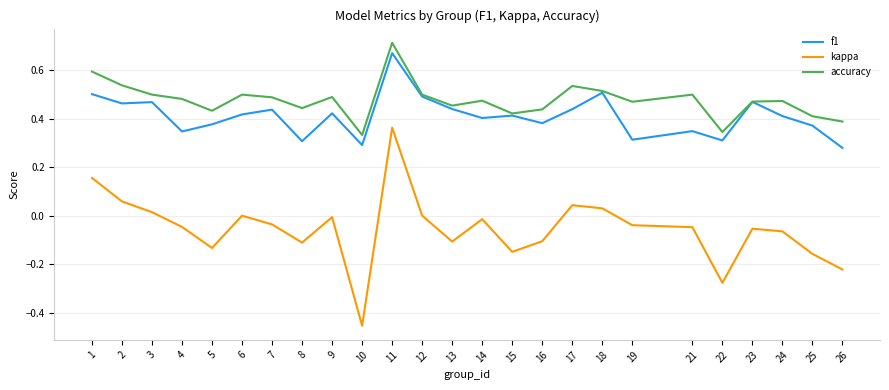

At which category is the sum across all series the highest?

11